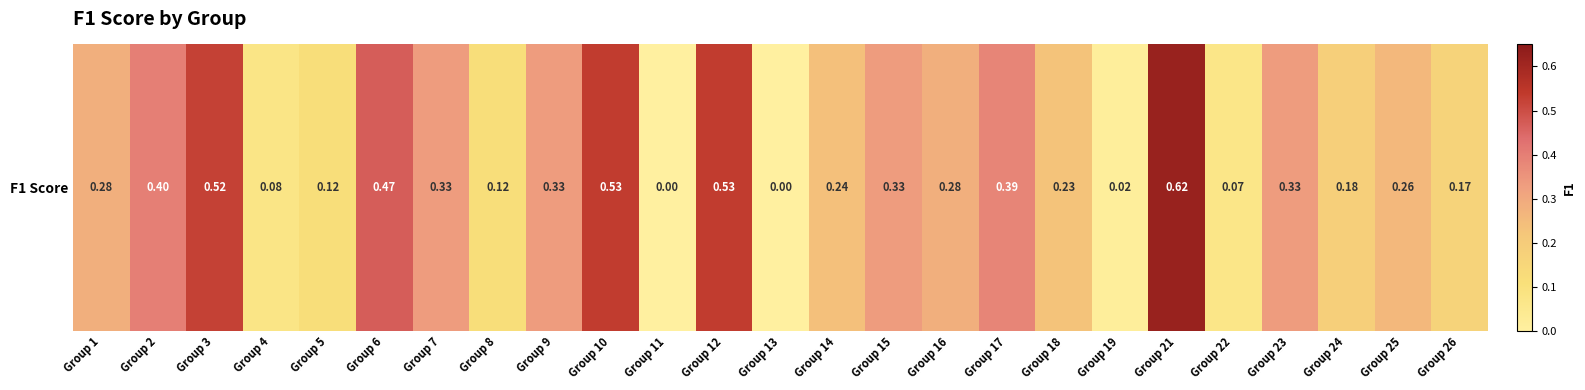

Reading left to right, transcribe all the data shown in this chart.

Group 1=0.3	Group 2=0.4	Group 3=0.5	Group 4=0.1	Group 5=0.1	Group 6=0.5	Group 7=0.3	Group 8=0.1	Group 9=0.3	Group 10=0.5	Group 11=0.0	Group 12=0.5	Group 13=0.0	Group 14=0.2	Group 15=0.3	Group 16=0.3	Group 17=0.4	Group 18=0.2	Group 19=0.0	Group 21=0.6	Group 22=0.1	Group 23=0.3	Group 24=0.2	Group 25=0.3	Group 26=0.2